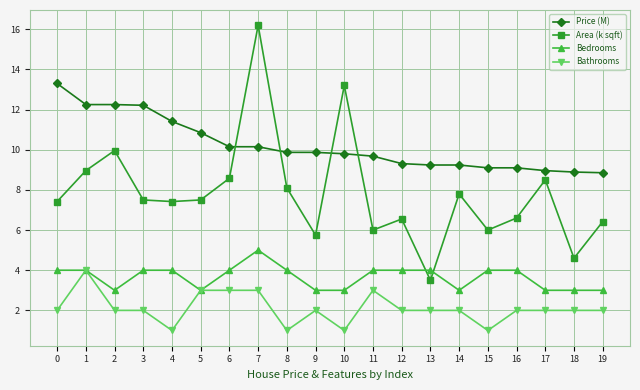

The value of Price (M) at 0 is 13.3. True or false?

True